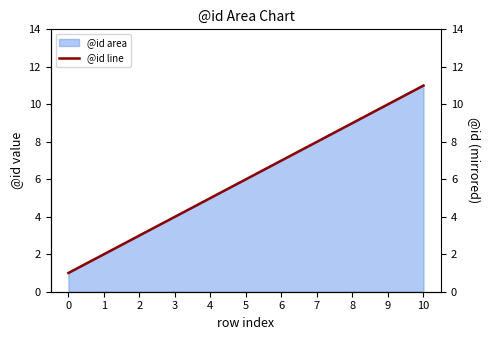

True or false: the data shows 5 at 4.

True